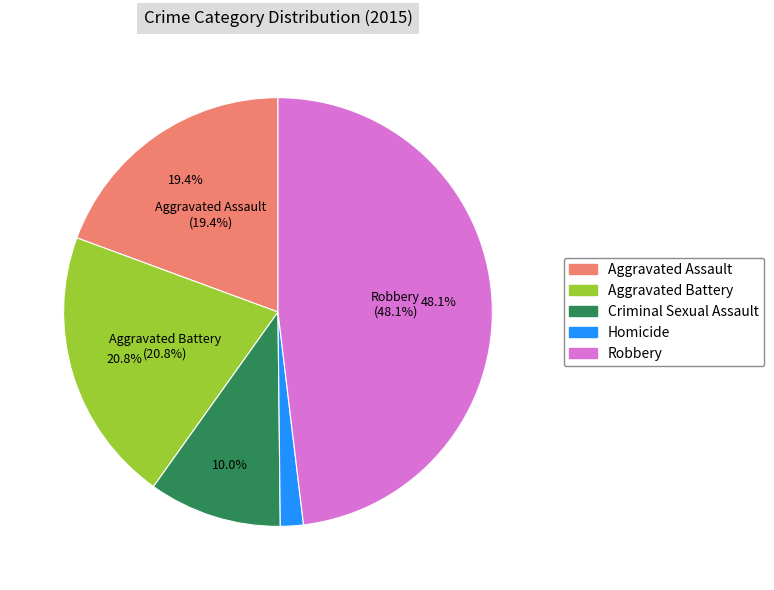

What is the change in value from Aggravated Assault to Robbery?

+83